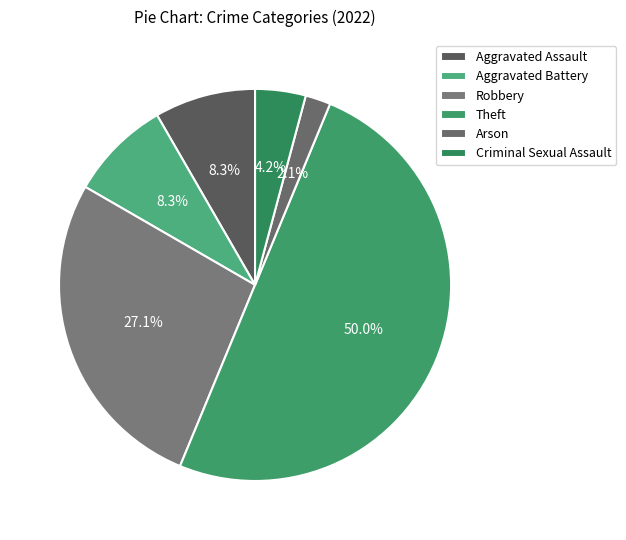

What is the ratio of the value at Aggravated Assault to the value at Theft?

0.2